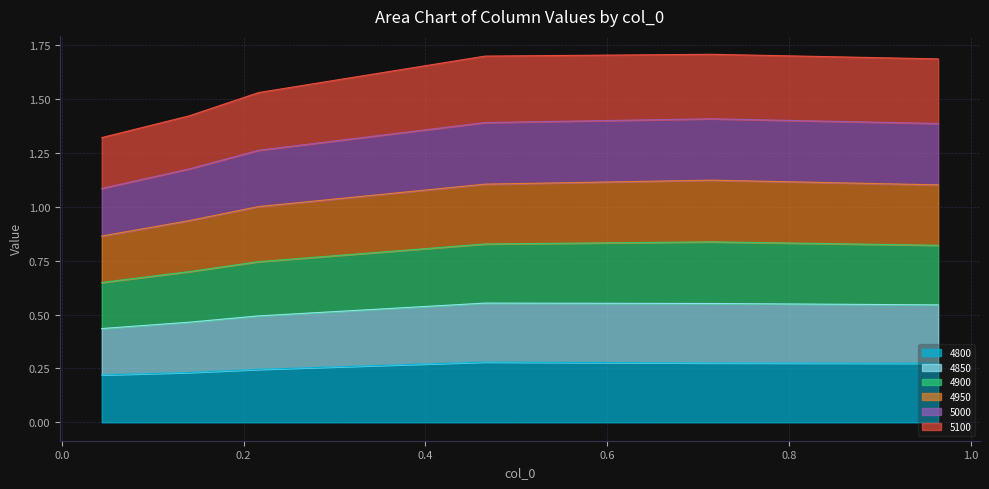

Where is 4900 nearest to the value 0?

0.04383561643835616